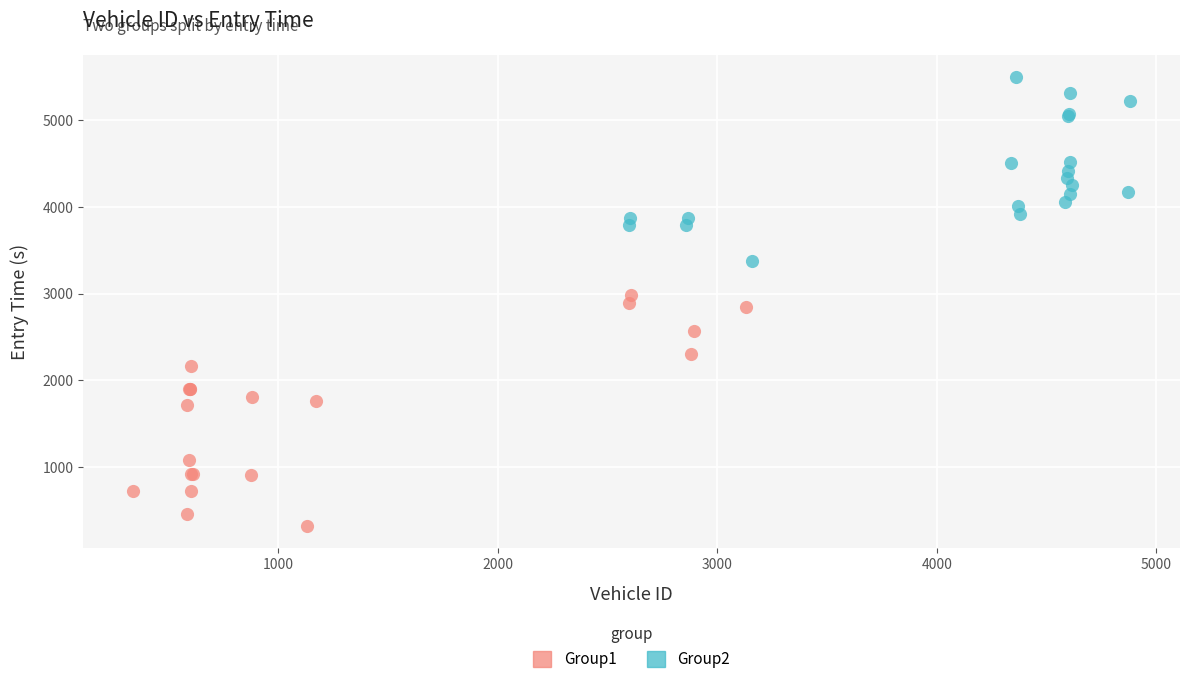

Which series contains the highest Y value?

Group2